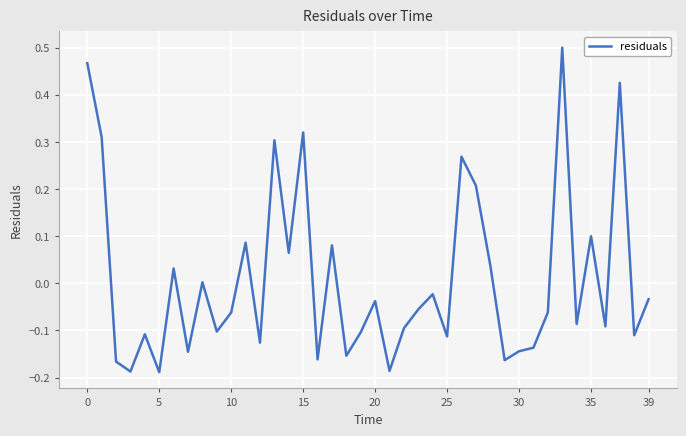

What is the difference between the maximum and minimum values?

0.7